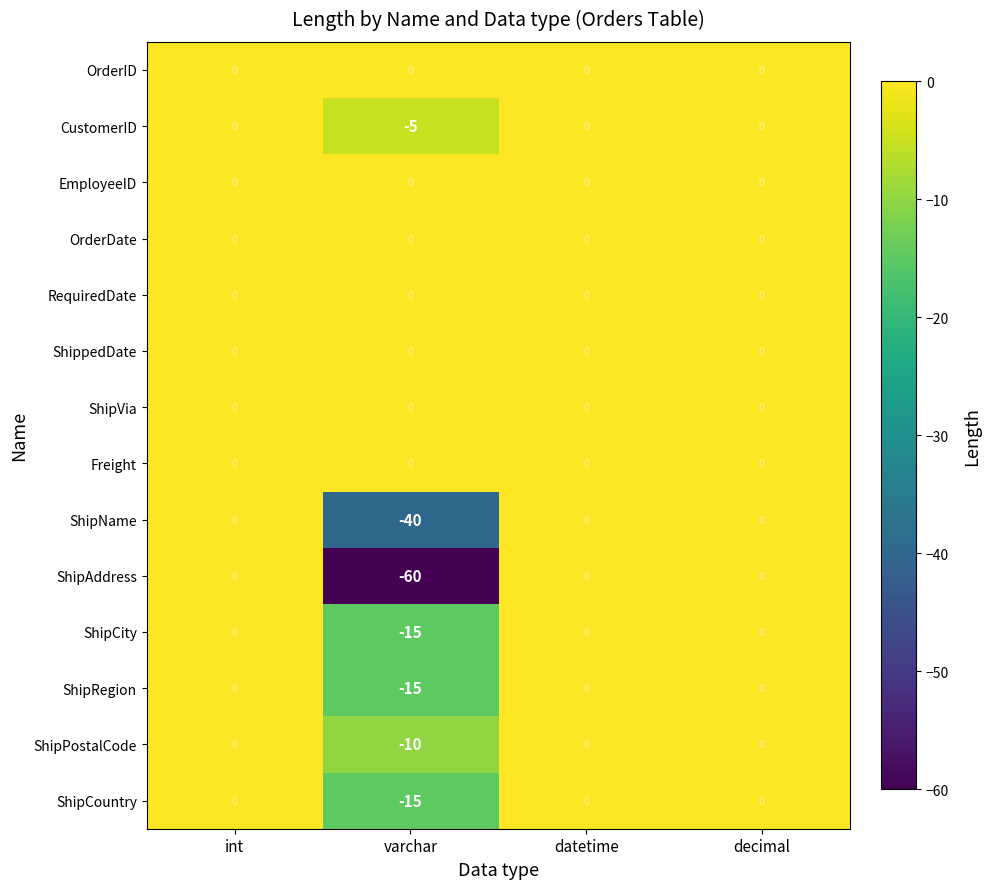

Count the ShipPostalCode values in the range 0 to 1.

3